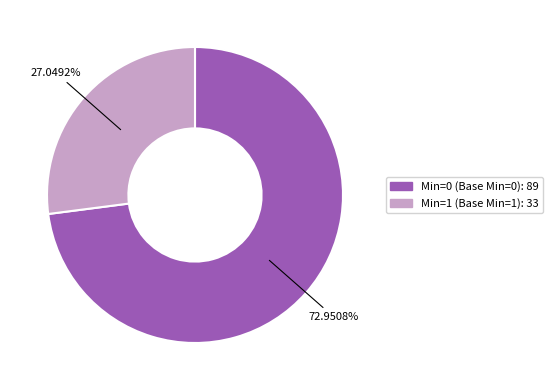

To the nearest percent, what is the average slice percentage?

50%